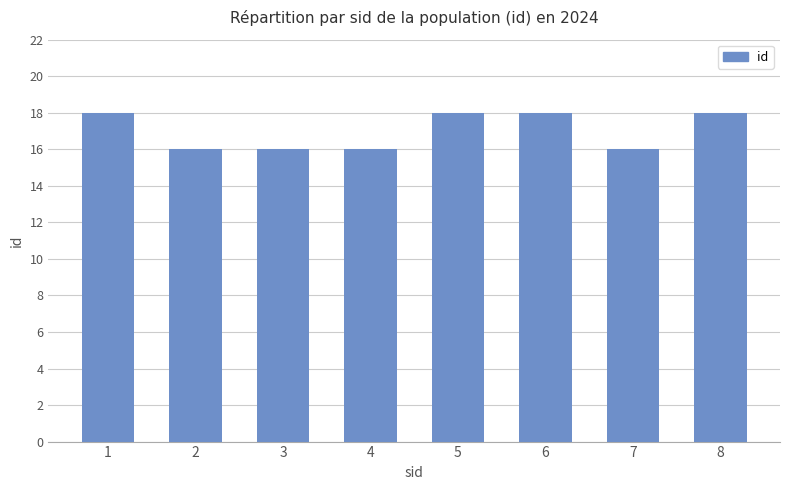

What is the value of the 2nd bar from the left?

16